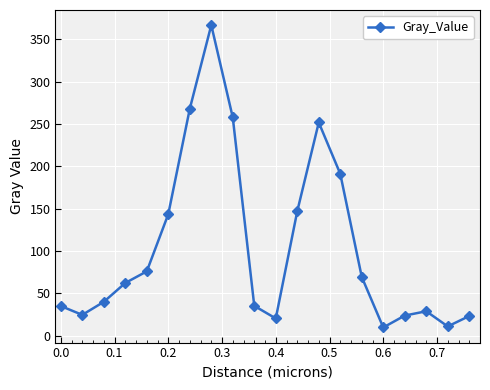

How many interior local peaks (higher than both neighbors) does the data have?

3